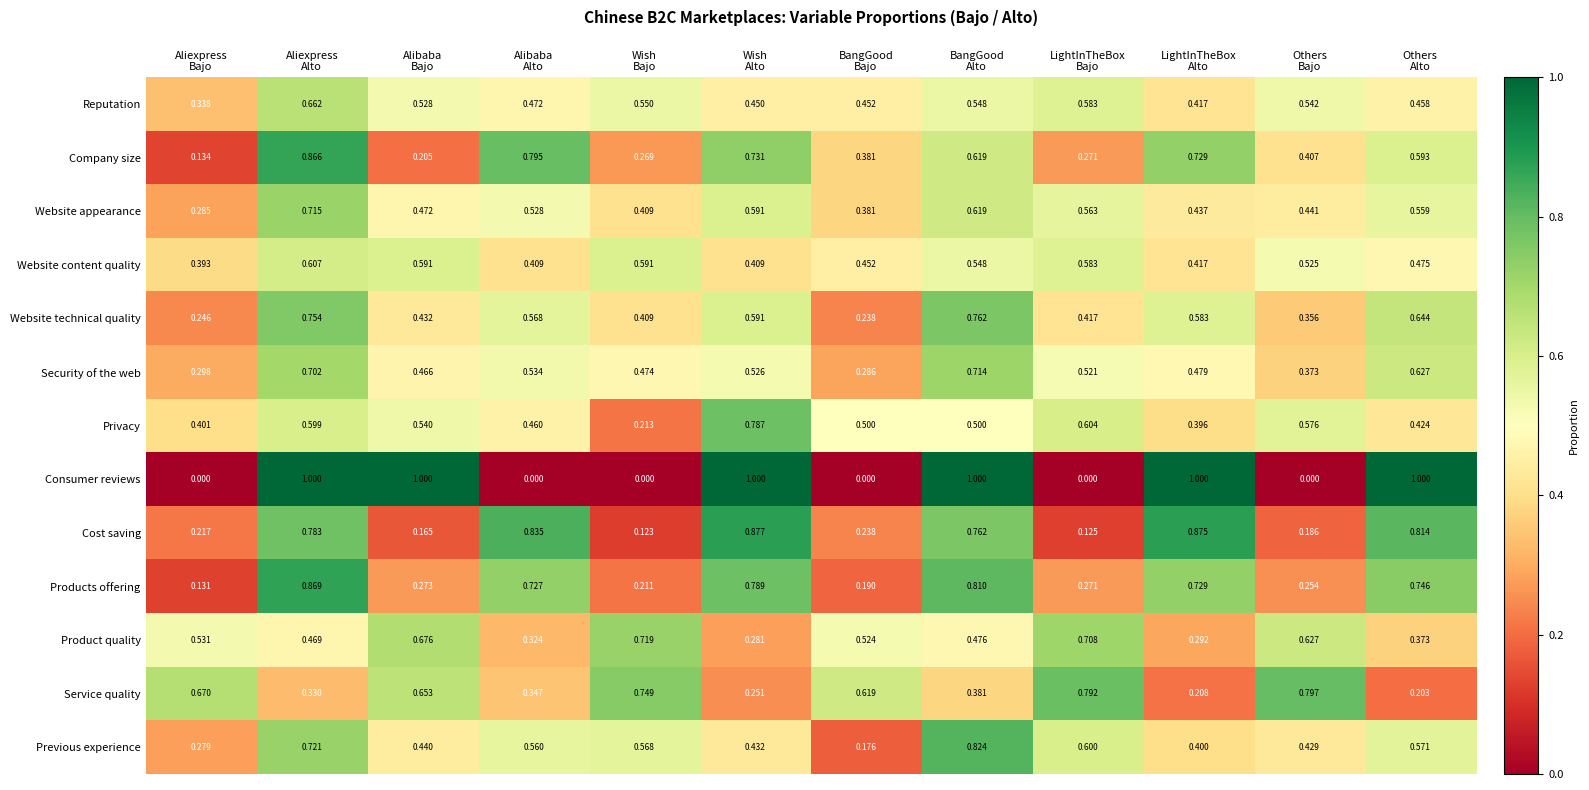

Which series has the widest spread of values?

Consumer reviews